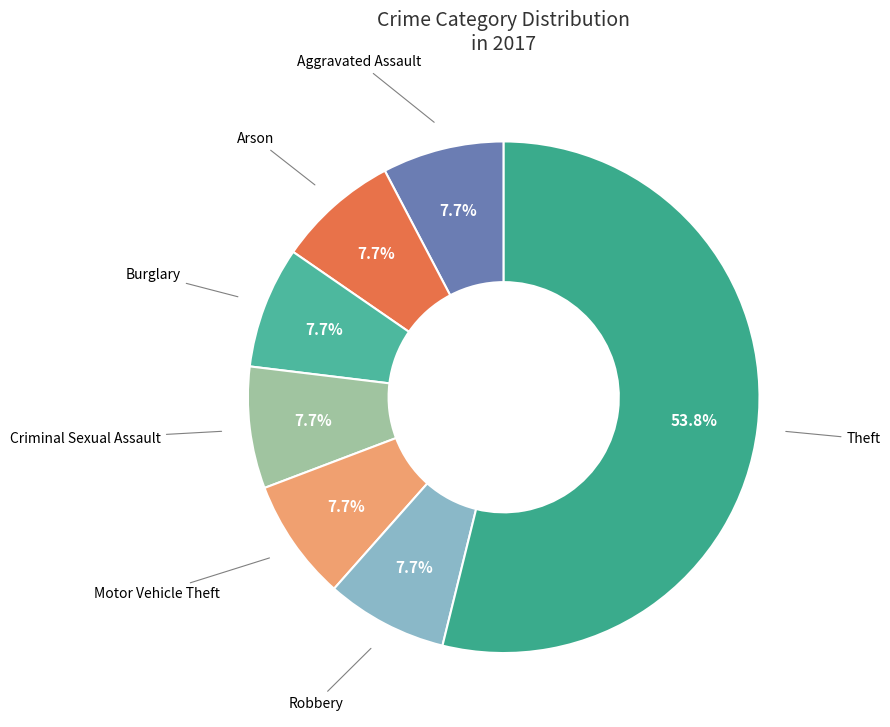

Is the sum of Theft and Criminal Sexual Assault greater than half?

Yes